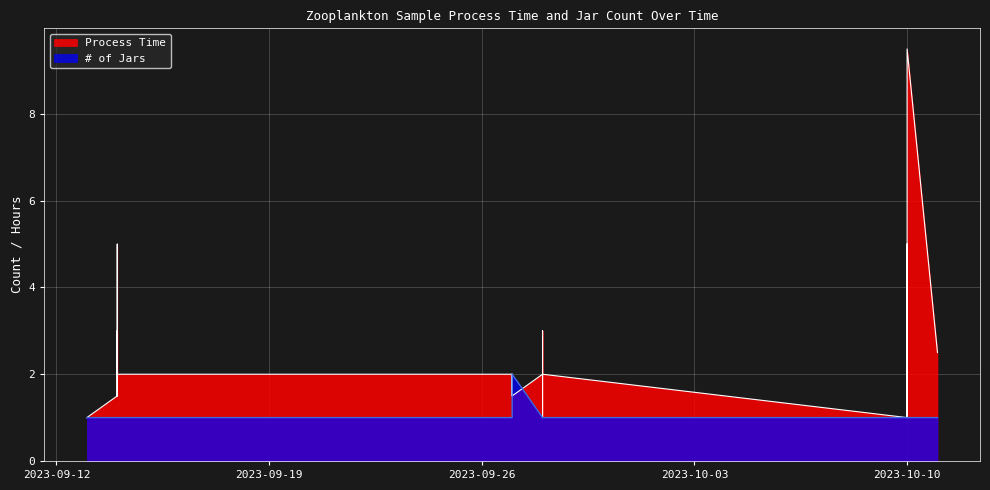

True or false: # of Jars and Process Time cross at least once.

True